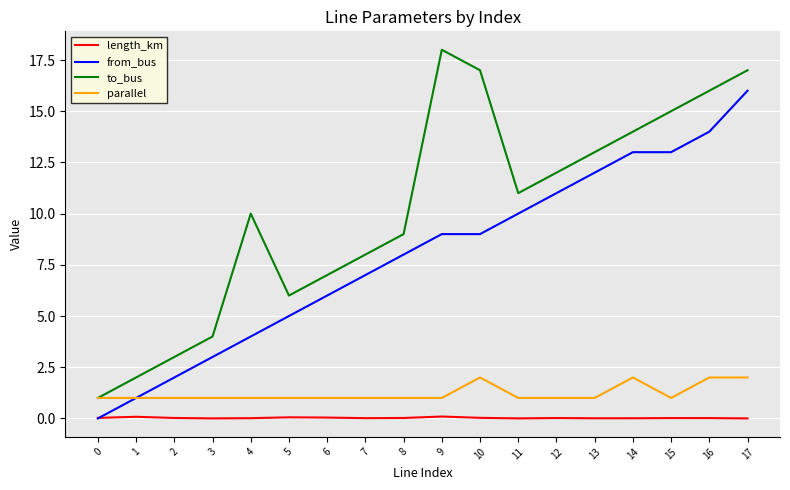

What is the average value of the from_bus series?

7.9